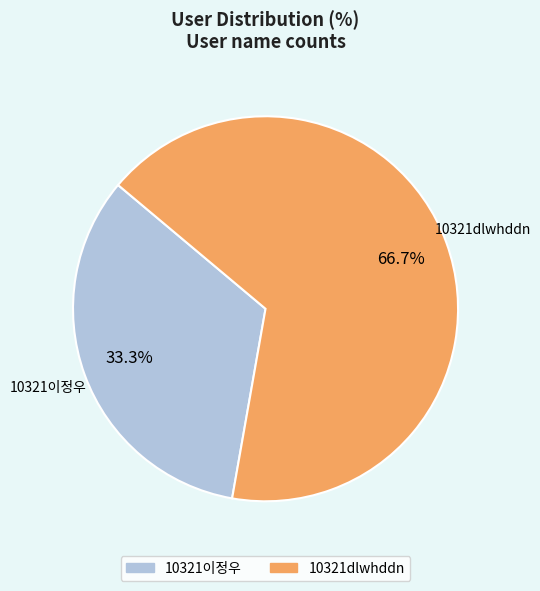

What is the ratio of the value at 10321이정우 to the value at 10321dlwhddn?

0.5